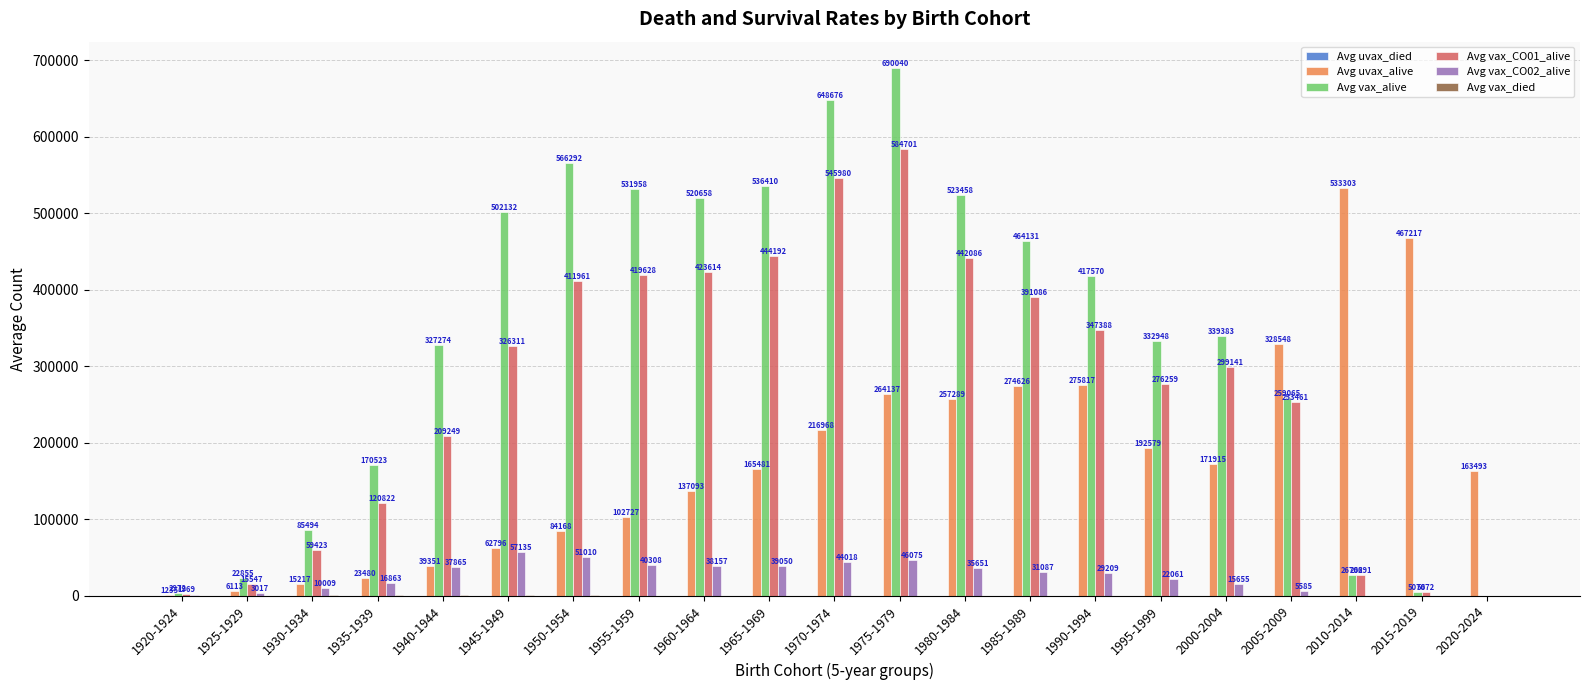

How many values in the Avg vax_CO02_alive series exceed 29209?

11